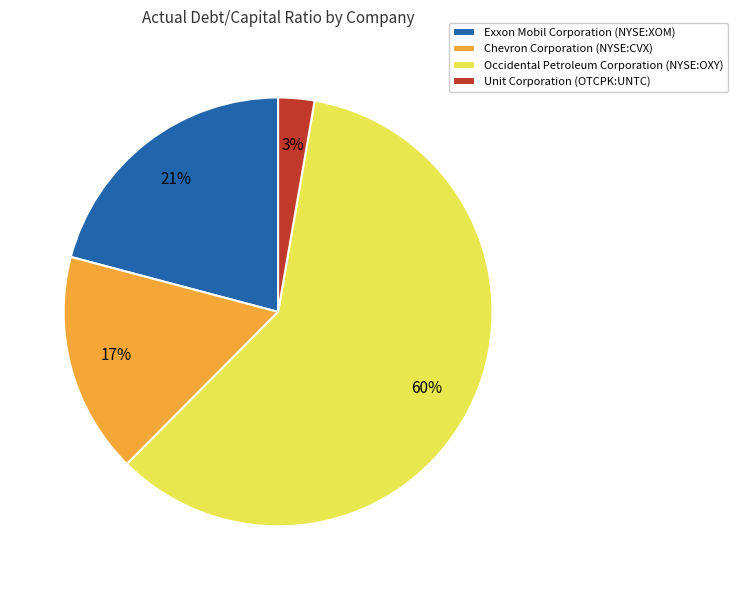

To the nearest percent, what is the average slice percentage?

25%